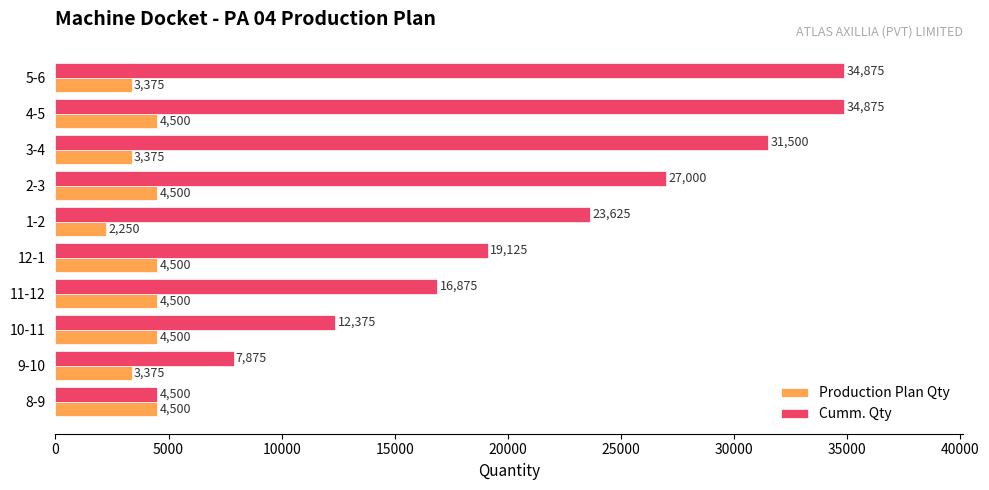

Rank the series at 10-11 from highest to lowest value.

Cumm. Qty, Production Plan Qty